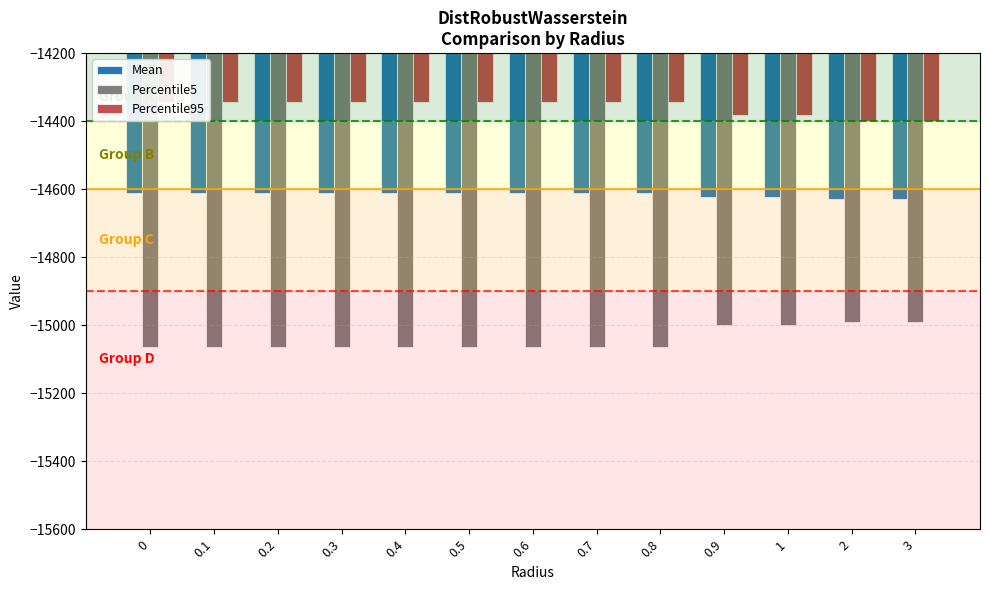

What is the difference between the highest and lowest values at 0.5?

718.9